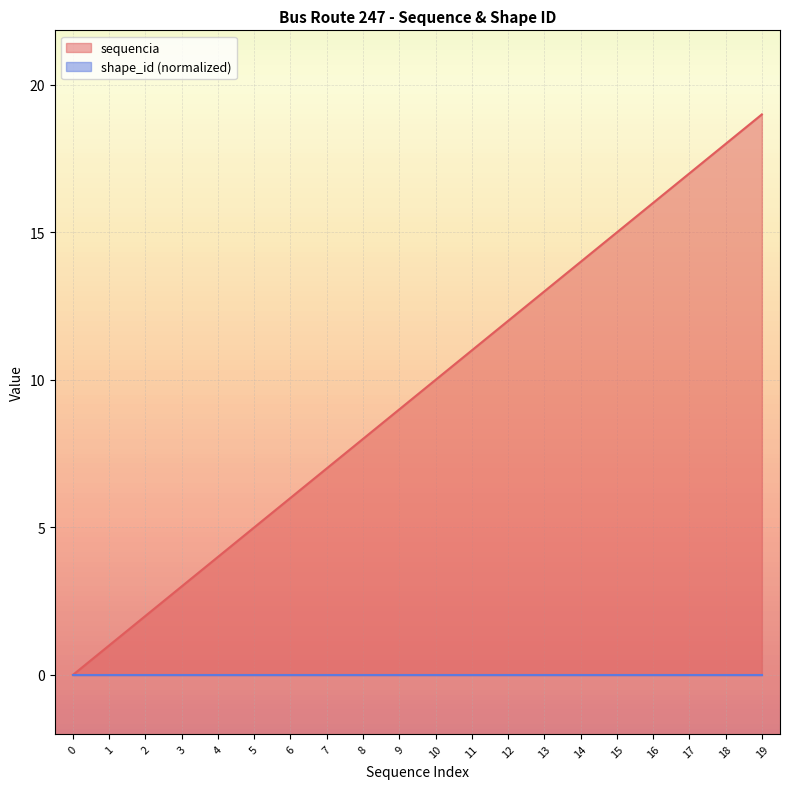

Reading left to right, transcribe all the data shown in this chart.

0=0	1=1	2=2	3=3	4=4	5=5	6=6	7=7	8=8	9=9	10=10	11=11	12=12	13=13	14=14	15=15	16=16	17=17	18=18	19=19